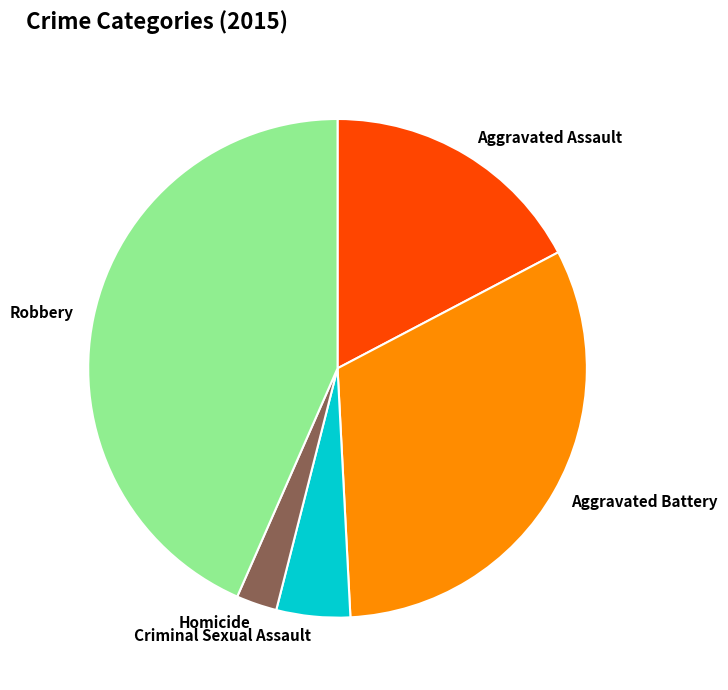

What is the smallest slice in the pie chart?

Homicide